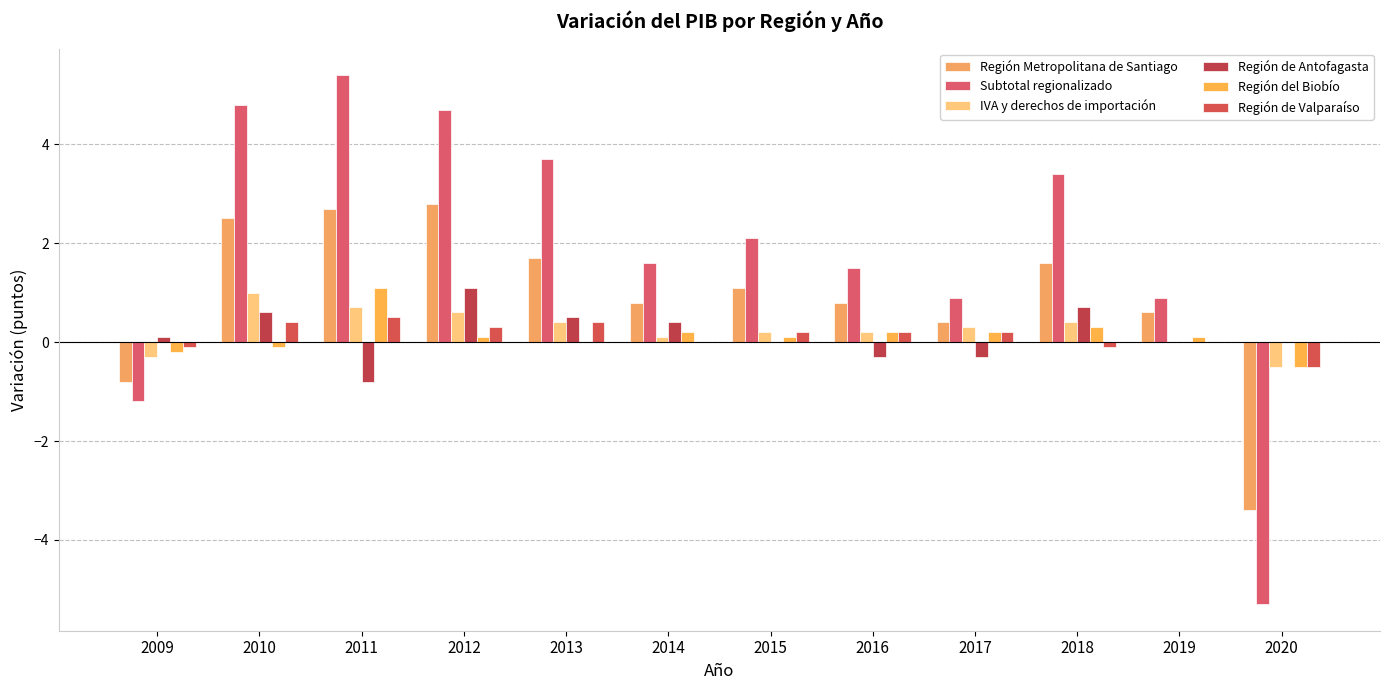

Between 2013 and 2014, which series saw the biggest shift?

Subtotal regionalizado